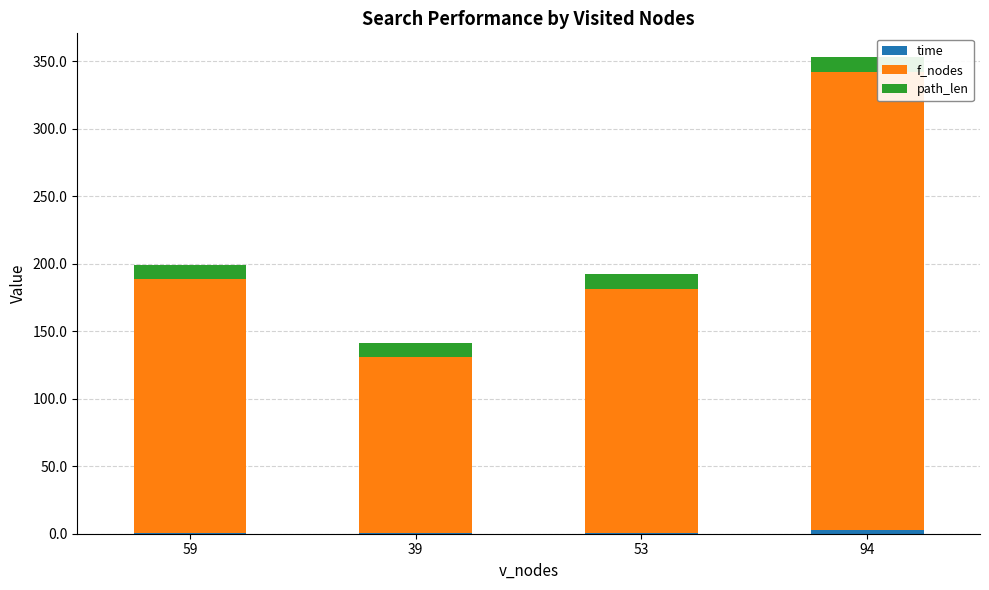

At which category is the sum across all series the highest?

94